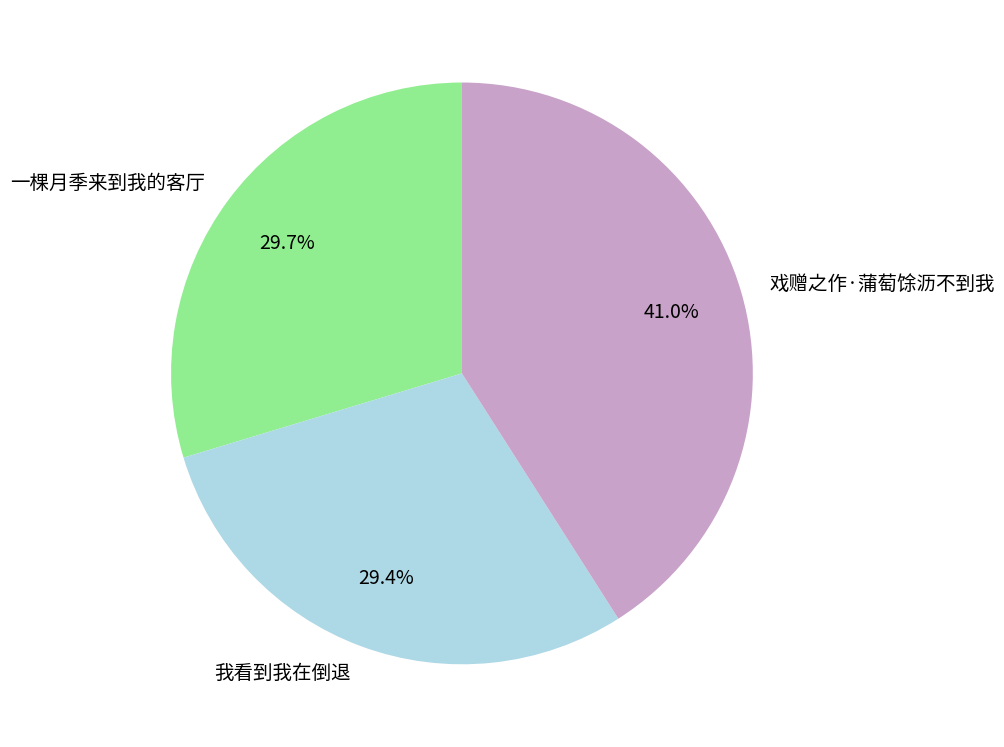

Is there any slice that represents more than half of the pie?

No